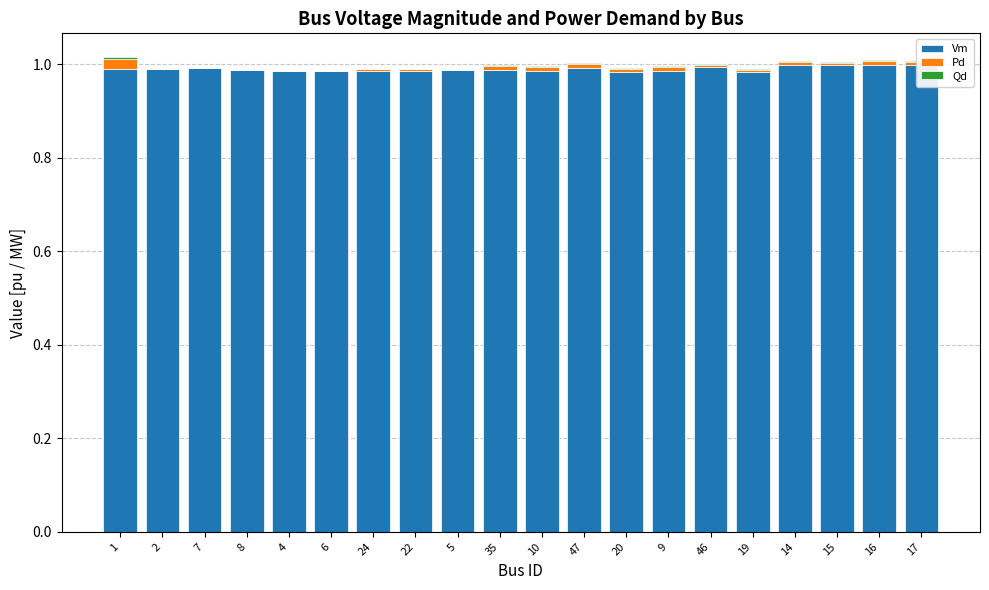

Between 1 and 47, which series saw the biggest shift?

Pd